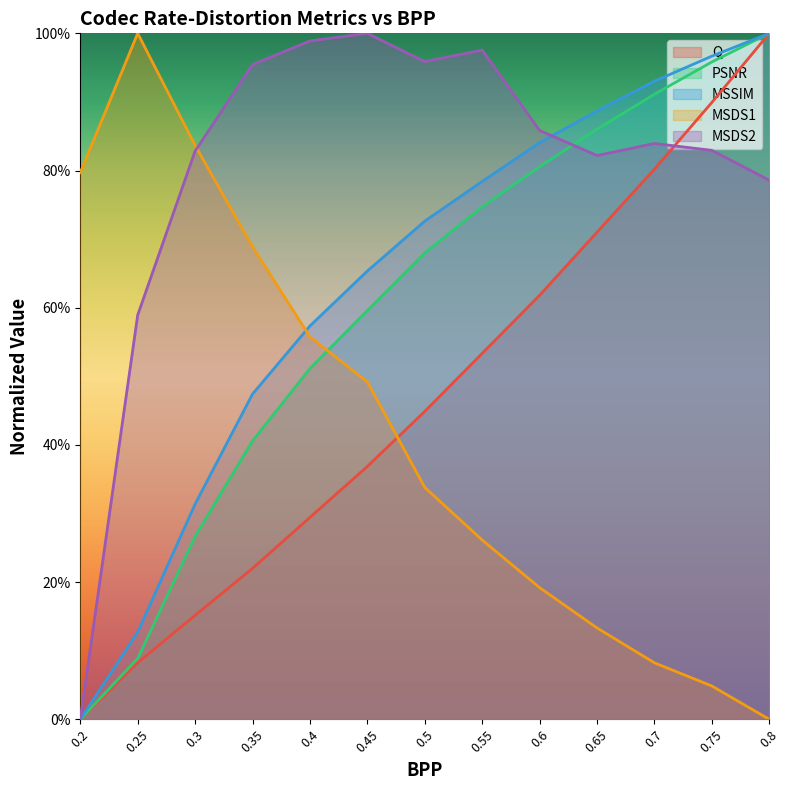

At which label does MSDS1 reach its minimum?

0.8